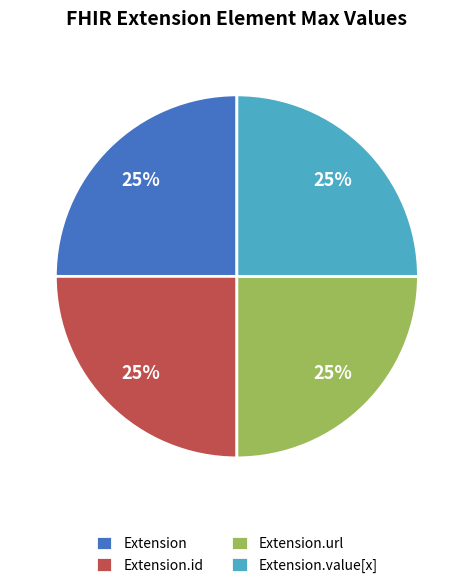

To the nearest percent, what is the average slice percentage?

25%